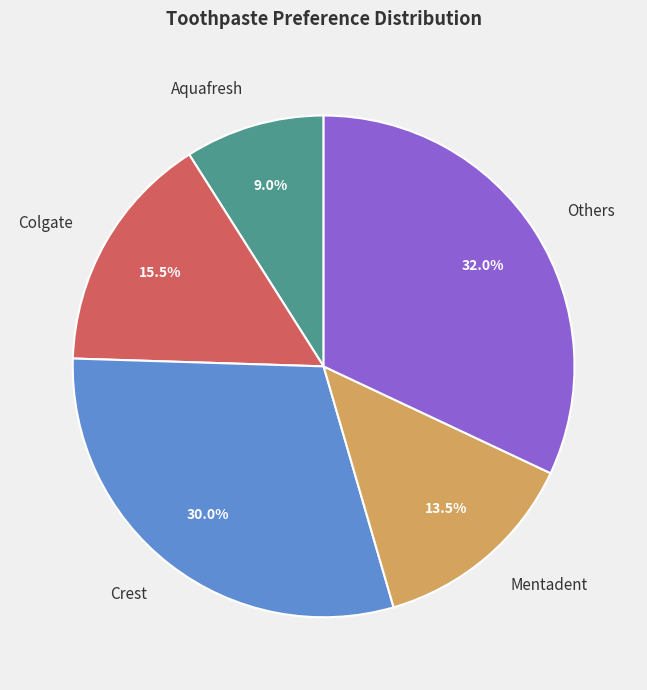

Is Crest the majority of the pie?

No